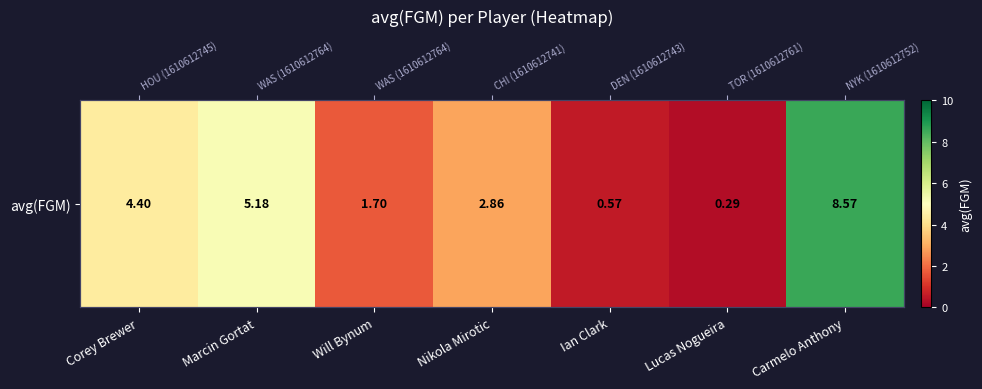

The chart shows a value of 0.3 at Lucas Nogueira. True or false?

True